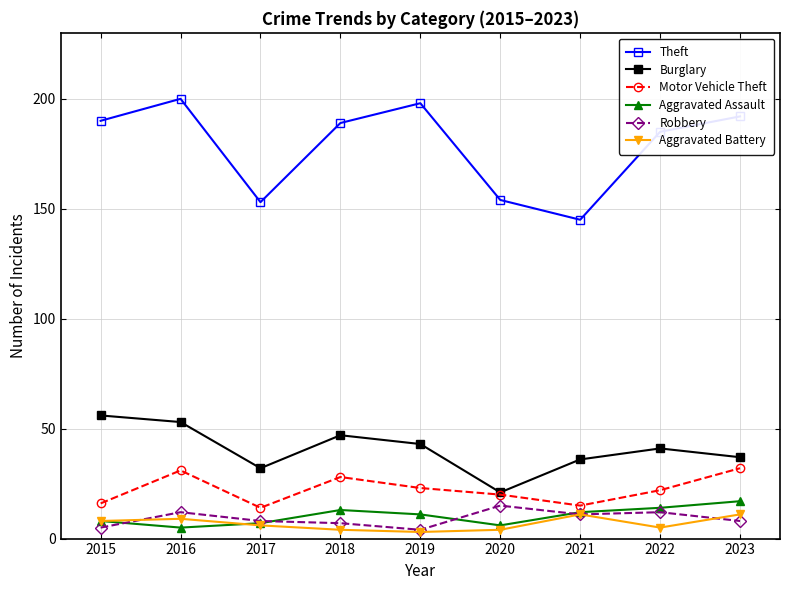

What is the value of the Robbery point at the 5th from the left?

4